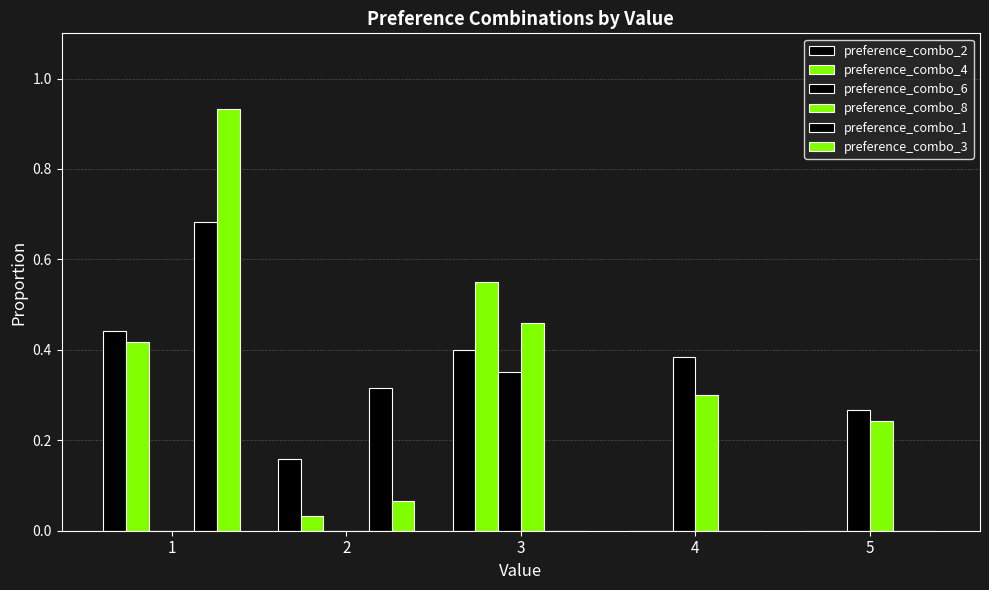

Reading right to left, what are all the values shown in this chart?

preference_combo_2: 5=0.0	4=0.0	3=0.4	2=0.2	1=0.4
preference_combo_4: 5=0.0	4=0.0	3=0.6	2=0.0	1=0.4
preference_combo_6: 5=0.3	4=0.4	3=0.3	2=0.0	1=0.0
preference_combo_8: 5=0.2	4=0.3	3=0.5	2=0.0	1=0.0
preference_combo_1: 5=0.0	4=0.0	3=0.0	2=0.3	1=0.7
preference_combo_3: 5=0.0	4=0.0	3=0.0	2=0.1	1=0.9